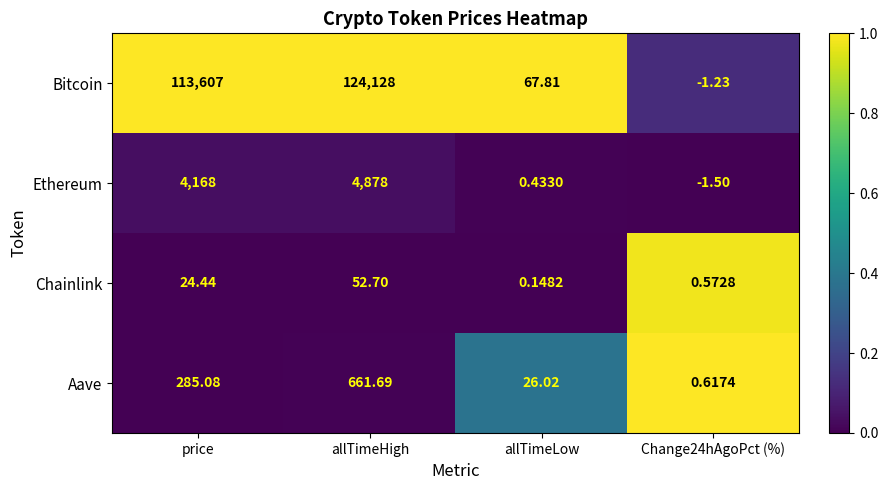

What is the difference between the highest and lowest values at Change24hAgoPct (%)?

2.1